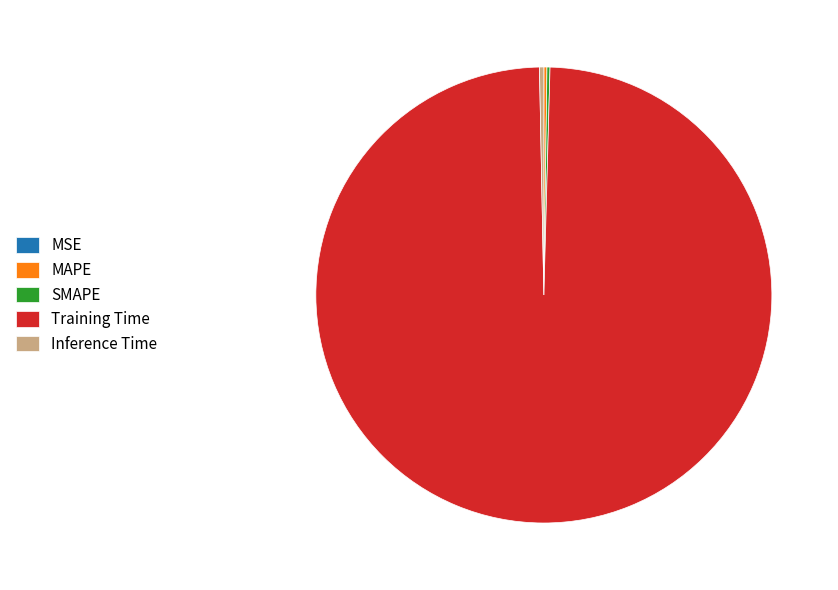

Which category accounts for the majority?

Training Time